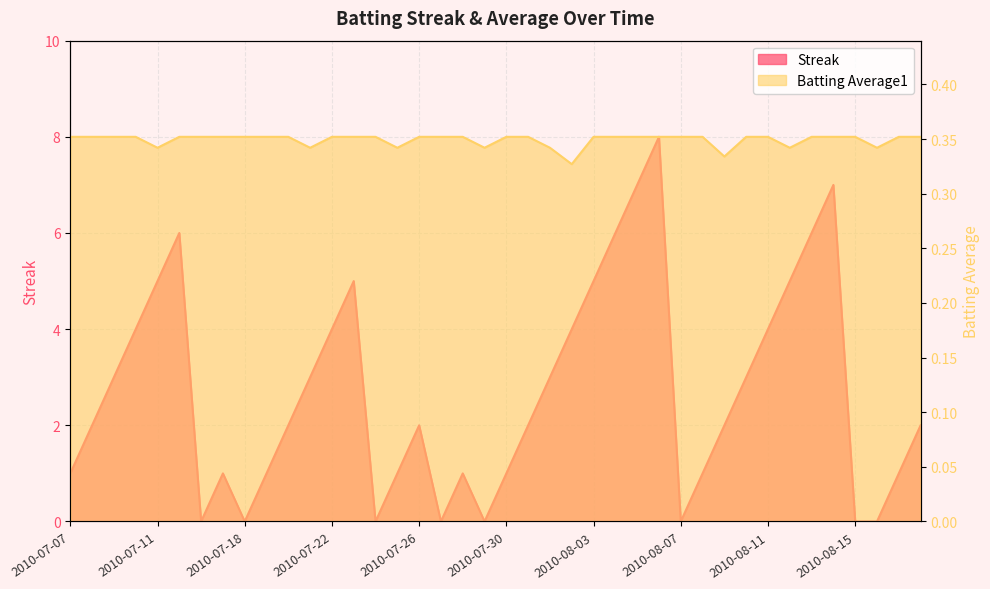

The Streak series shows 4.0 at 2010-08-11. True or false?

True